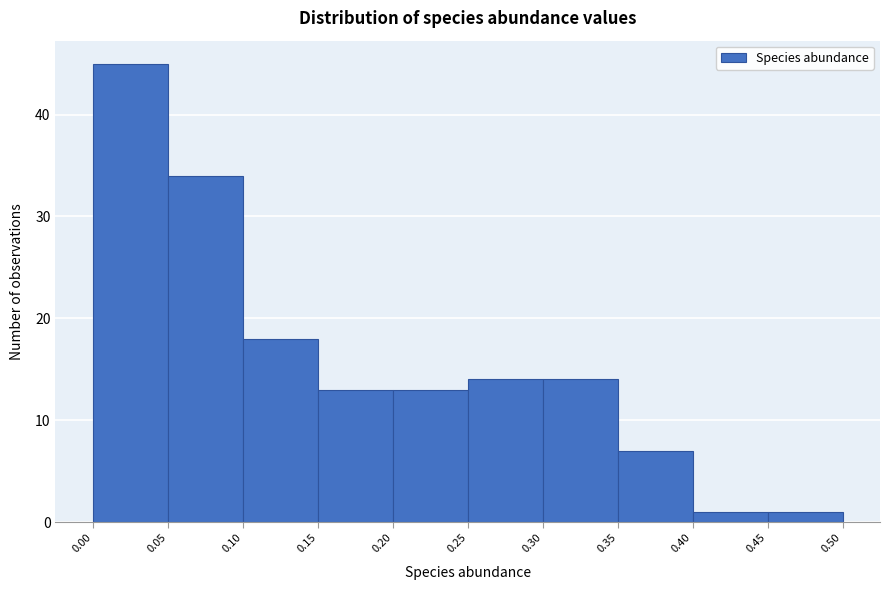

What is the height of the bar covering 0.00 to 0.05 on the x-axis? The values are not printed on the chart, so give them approximately, as read against the axis.

45